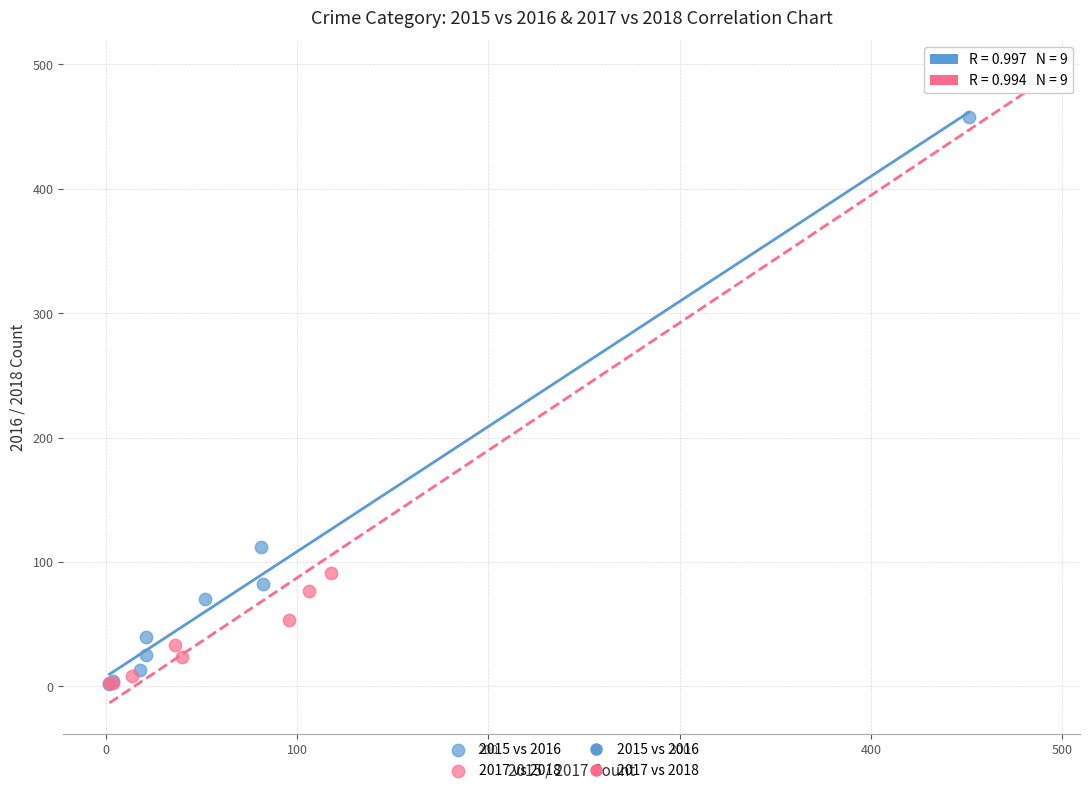

Which series has the largest Y range (max minus min)?

2017 vs 2018